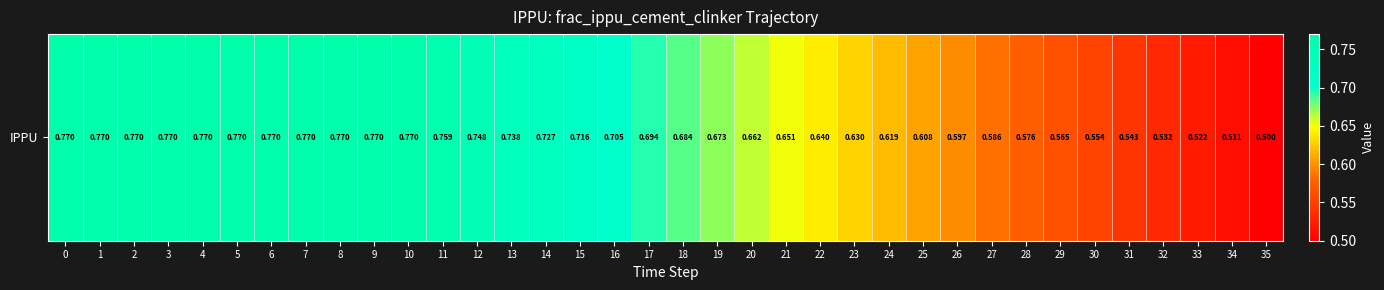

How many distinct data groups are displayed?

1